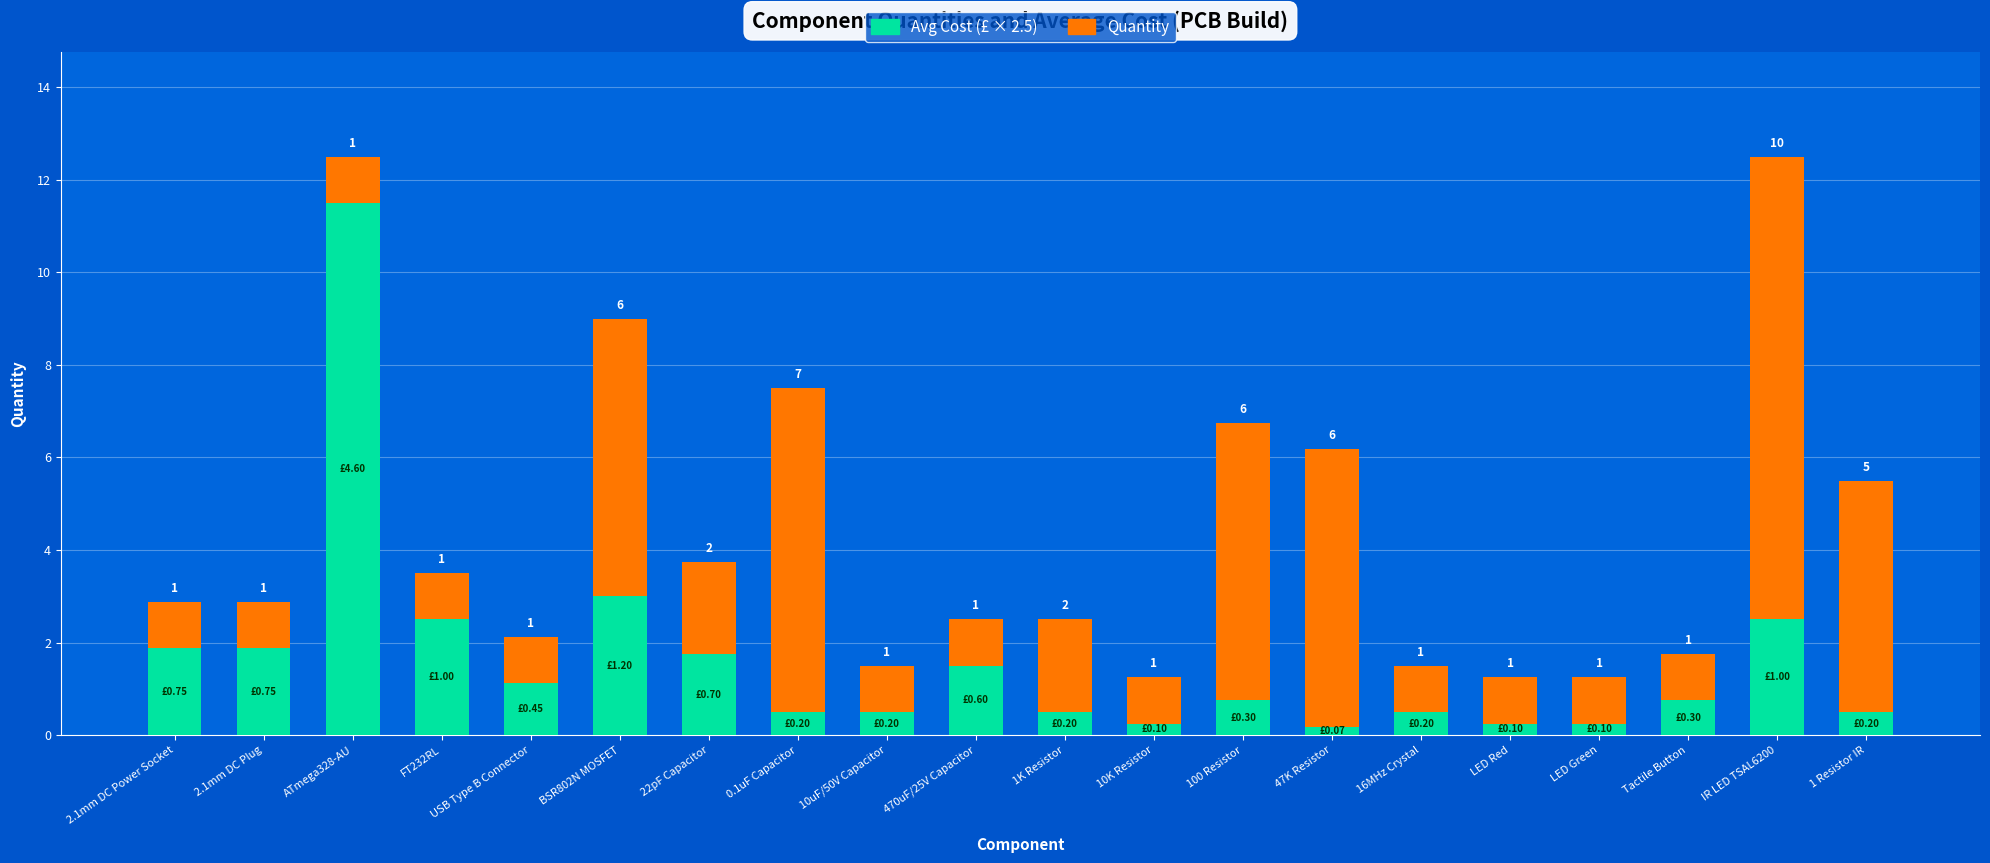

Is it true that Quantity equals 1.4 at ATmega328-AU?

False